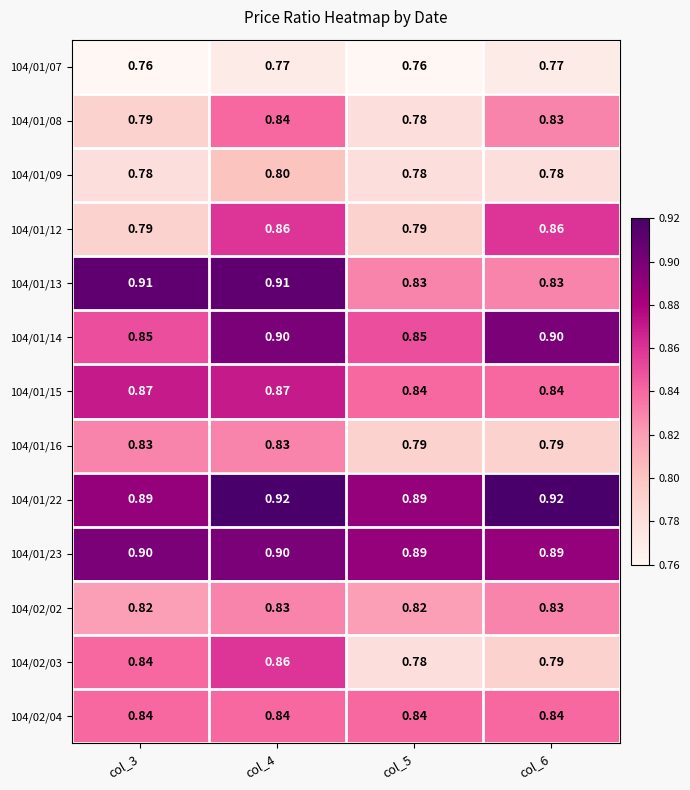

Is the value of 104/01/13 at col_5 greater than the value of 104/01/22 at col_6?

No